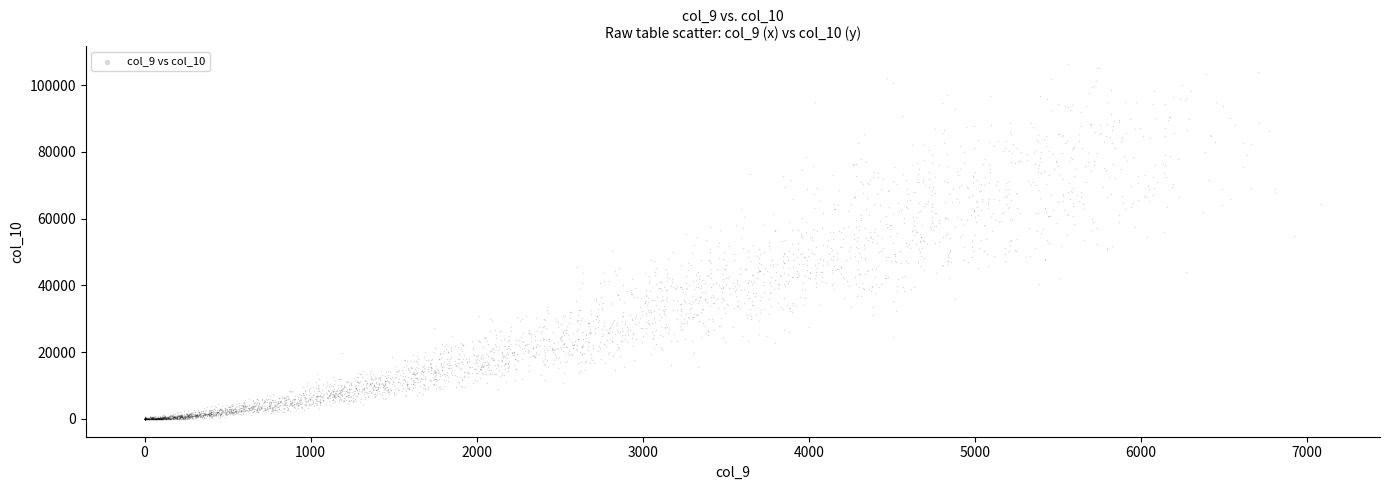

What is the range of Y values (max minus min)?

106249.8